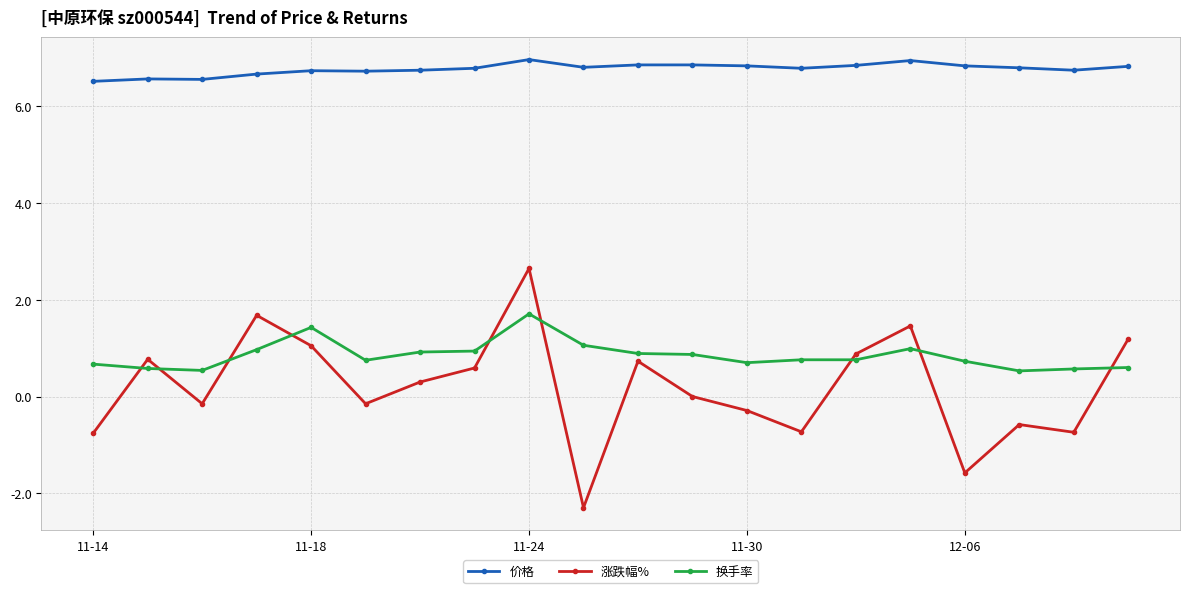

What is the minimum value shown in the chart?

-2.3